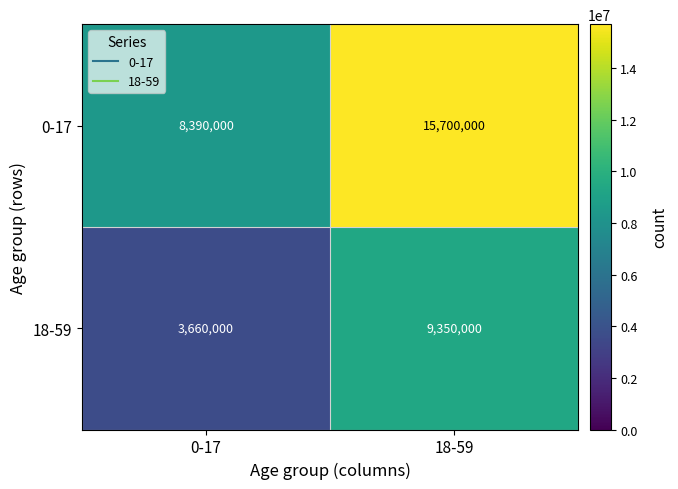

Reading left to right, what are all the values shown in this chart?

0-17: 0-17=8390000	18-59=15700000
18-59: 0-17=3660000	18-59=9350000